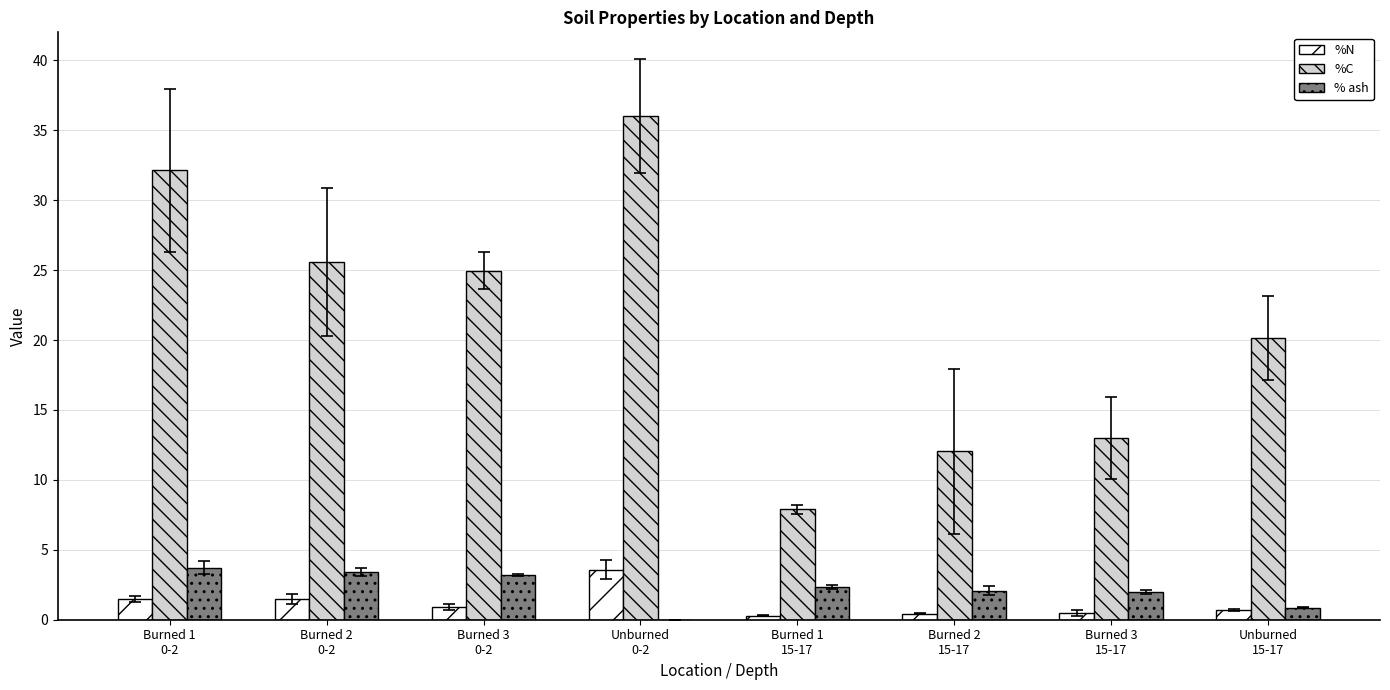

What is the sum of all %N values?

9.3